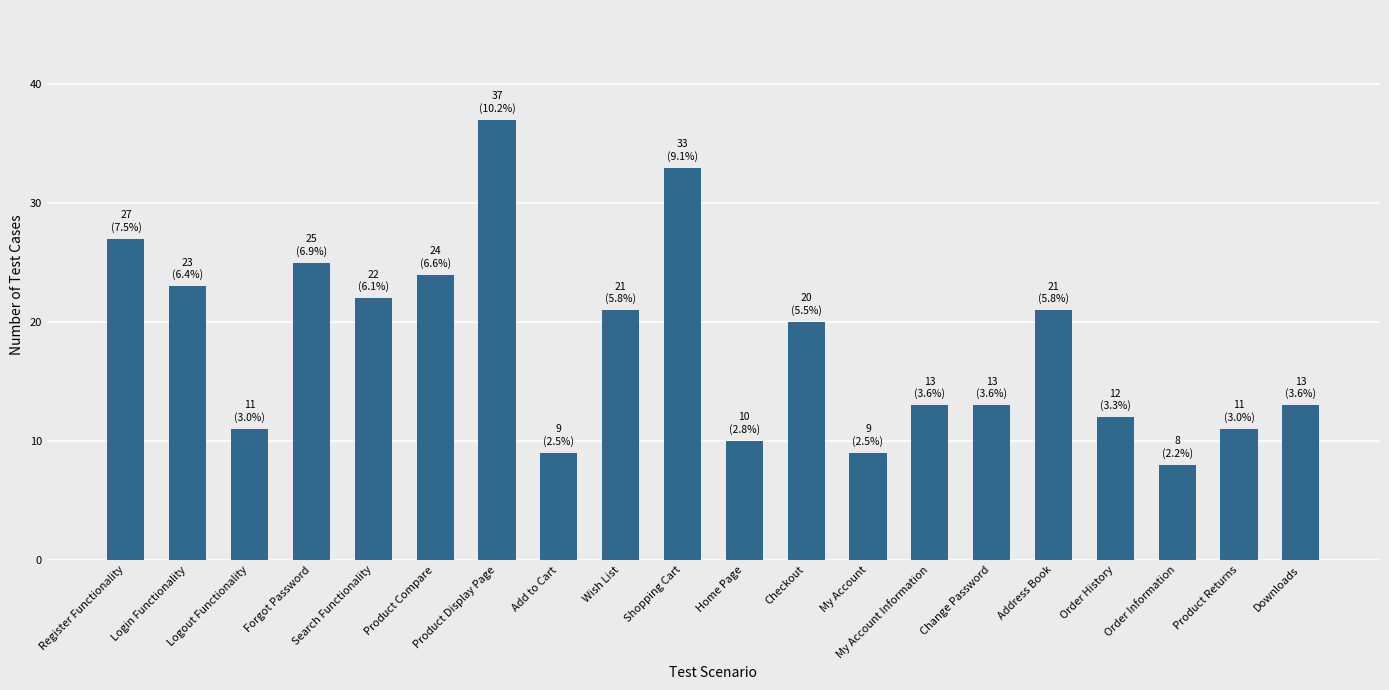

Reading left to right, transcribe all the data shown in this chart.

Register Functionality=27	Login Functionality=23	Logout Functionality=11	Forgot Password=25	Search Functionality=22	Product Compare=24	Product Display Page=37	Add to Cart=9	Wish List=21	Shopping Cart=33	Home Page=10	Checkout=20	My Account=9	My Account Information=13	Change Password=13	Address Book=21	Order History=12	Order Information=8	Product Returns=11	Downloads=13